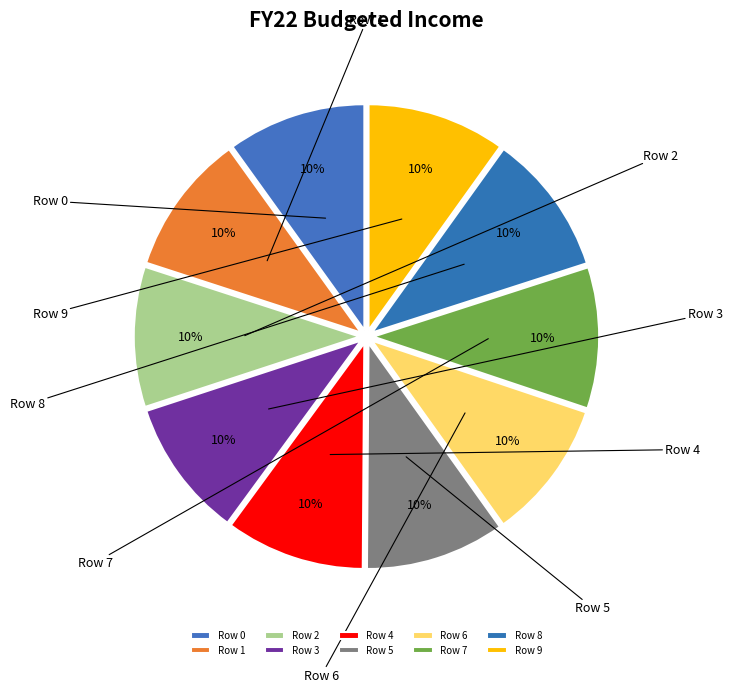

Which slice is the largest?

Row 8